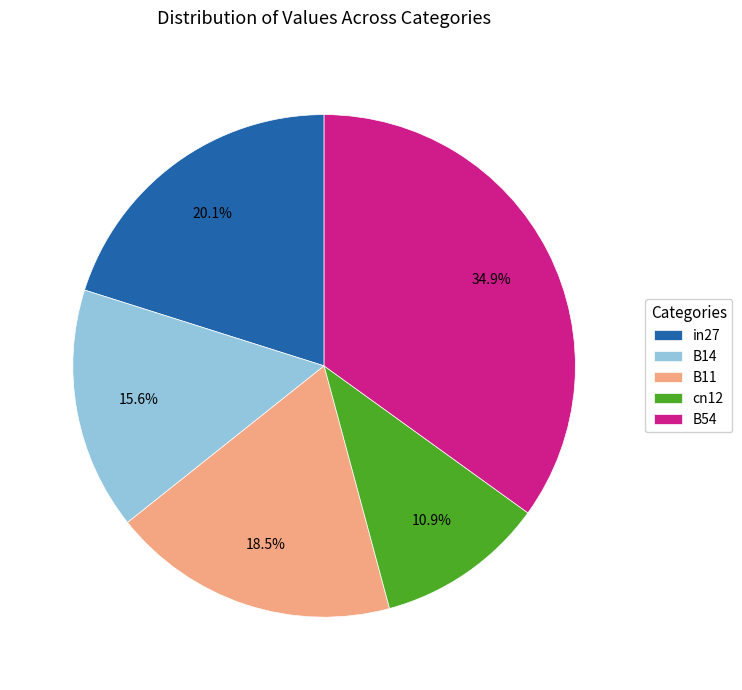

To the nearest percent, what is the combined percentage of B14 and in27?

36%